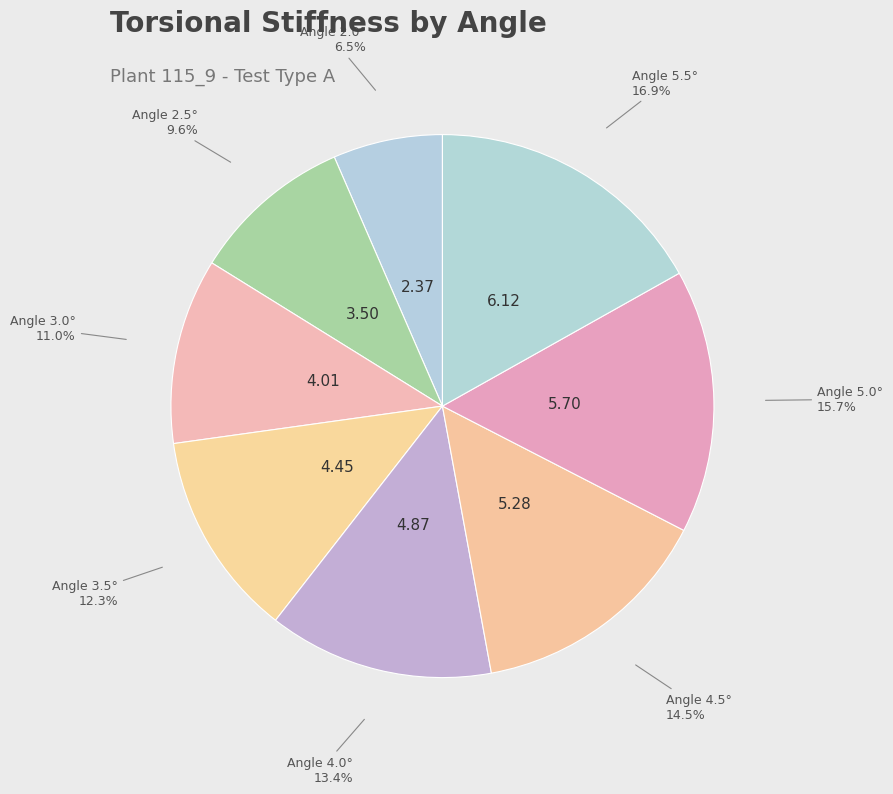

Which category has the biggest portion of the pie?

5.5